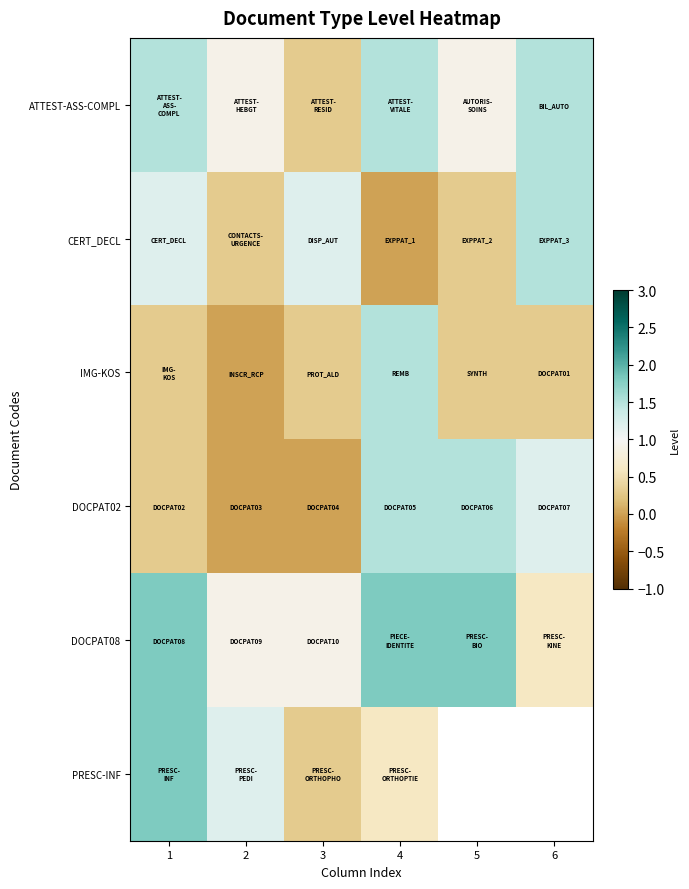

What is the maximum value for DOCPAT08?

1.8